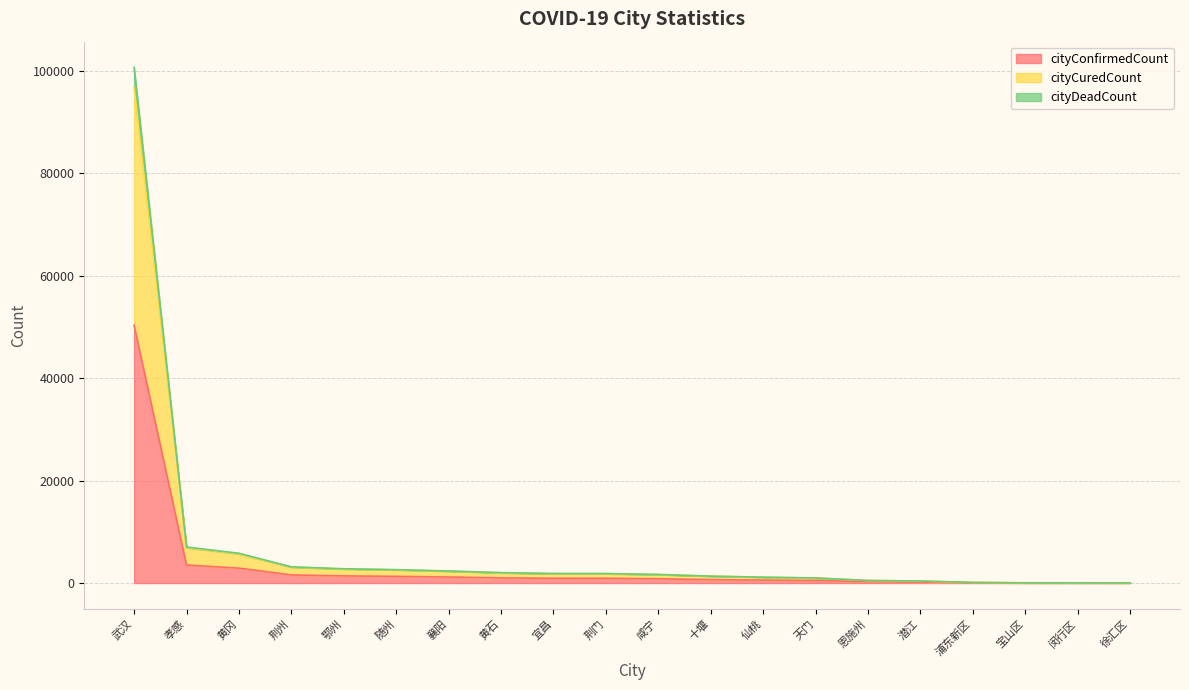

Reading left to right, extract all data points from this chart.

cityConfirmedCount: 武汉=50333	孝感=3518	黄冈=2907	荆州=1580	鄂州=1394	随州=1307	襄阳=1175	黄石=1015	宜昌=931	荆门=928	咸宁=836	十堰=672	仙桃=575	天门=496	恩施州=252	潜江=198	浦东新区=61	宝山区=22	闵行区=19	徐汇区=18
cityCuredCount: 武汉=96774	孝感=6907	黄冈=5689	荆州=3108	鄂州=2729	随州=2569	襄阳=2310	黄石=1991	宜昌=1825	荆门=1815	咸宁=1657	十堰=1336	仙桃=1128	天门=977	恩施州=497	潜江=387	浦东新区=121	宝山区=43	闵行区=38	徐汇区=35
cityDeadCount: 武汉=100643	孝感=7036	黄冈=5814	荆州=3160	鄂州=2788	随州=2614	襄阳=2350	黄石=2030	宜昌=1862	荆门=1856	咸宁=1672	十堰=1344	仙桃=1150	天门=992	恩施州=504	潜江=396	浦东新区=122	宝山区=44	闵行区=38	徐汇区=36